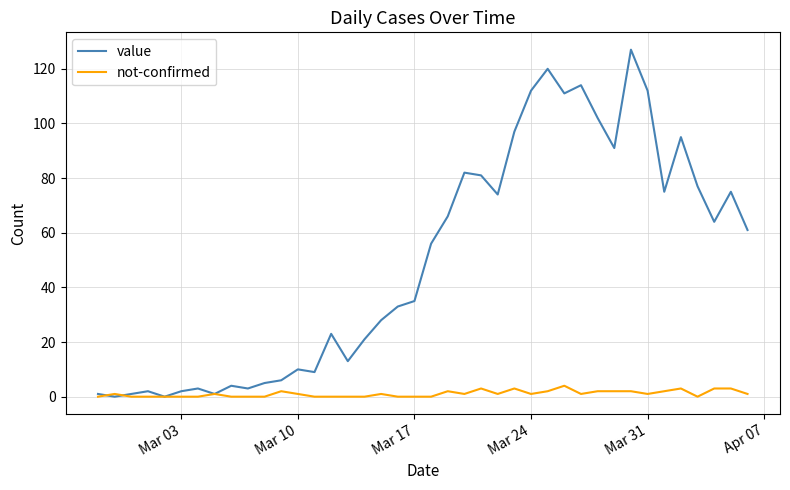

Which series has the largest range (max minus min)?

value